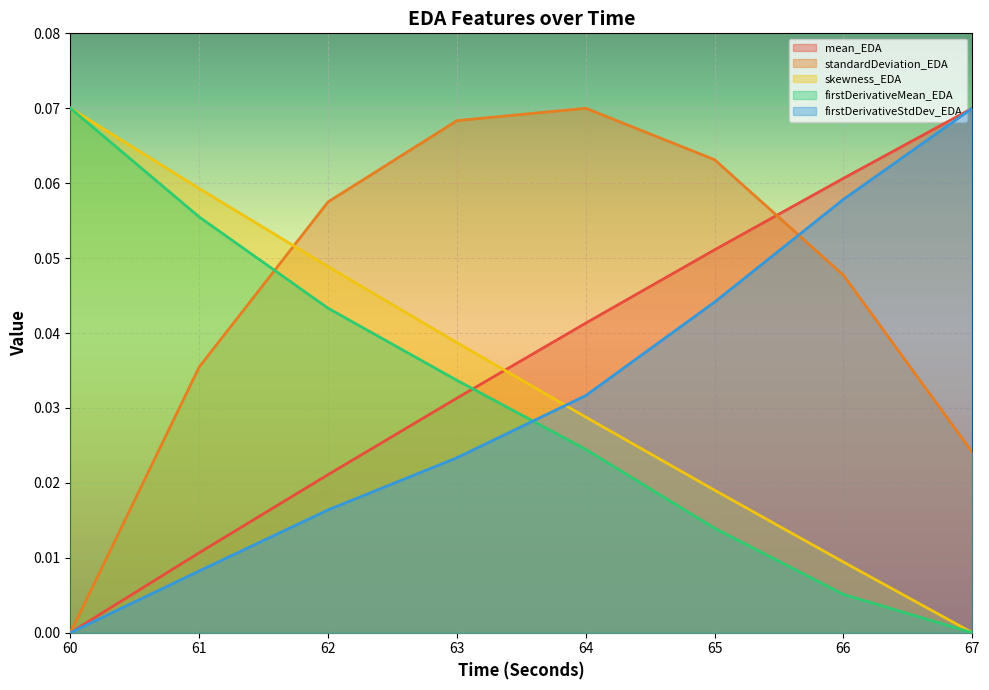

What is the sum of all skewness_EDA values?

0.3